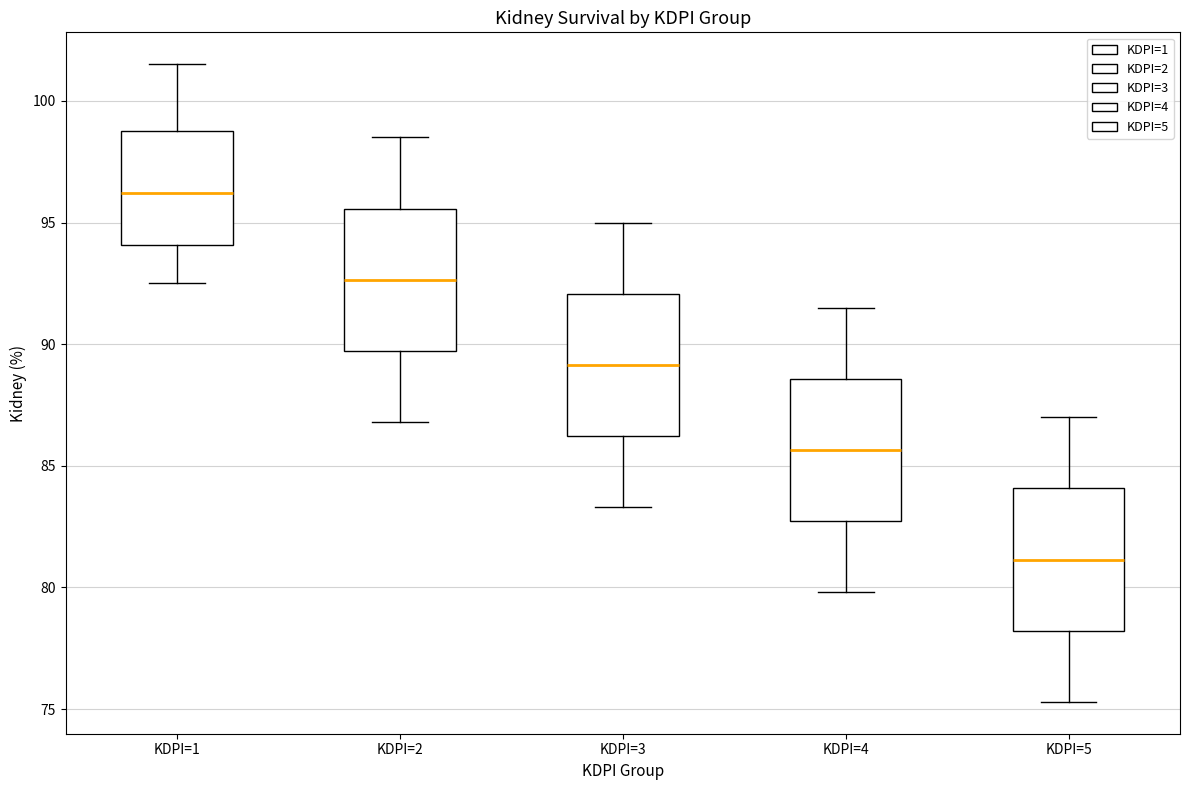

Reading left to right, transcribe this box plot: for each box, give where its median line is, the range the box spans, and where its two whiskers end, as read against the y-axis. The values are not printed on the chart, so give them approximately, as read against the axis.

KDPI=1: median 96.0, box 94.0 to 99.0, whiskers 92.5 to 101.5
KDPI=2: median 92.5, box 89.5 to 95.5, whiskers 87.0 to 98.5
KDPI=3: median 89.0, box 86.0 to 92.0, whiskers 83.5 to 95.0
KDPI=4: median 85.5, box 82.5 to 88.5, whiskers 80.0 to 91.5
KDPI=5: median 81.0, box 78.0 to 84.0, whiskers 75.5 to 87.0